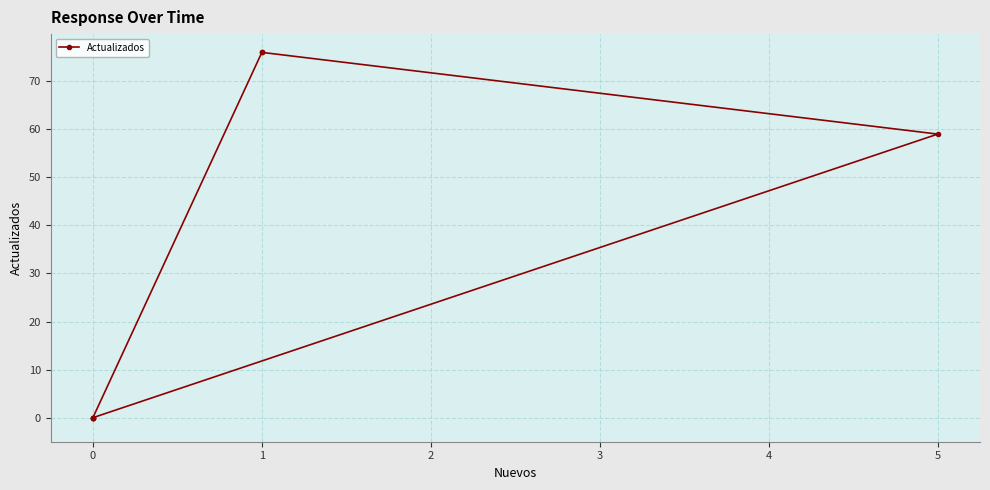

Does the chart display data point markers on the line(s)?

Yes